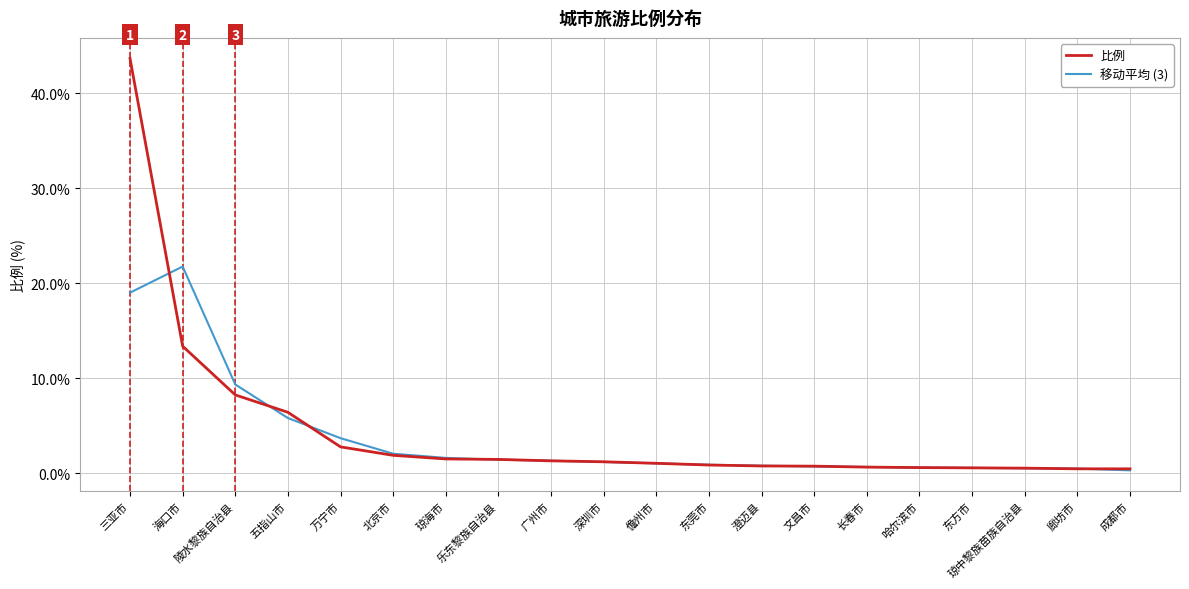

The 比例 series shows 4.7 at 万宁市. True or false?

False